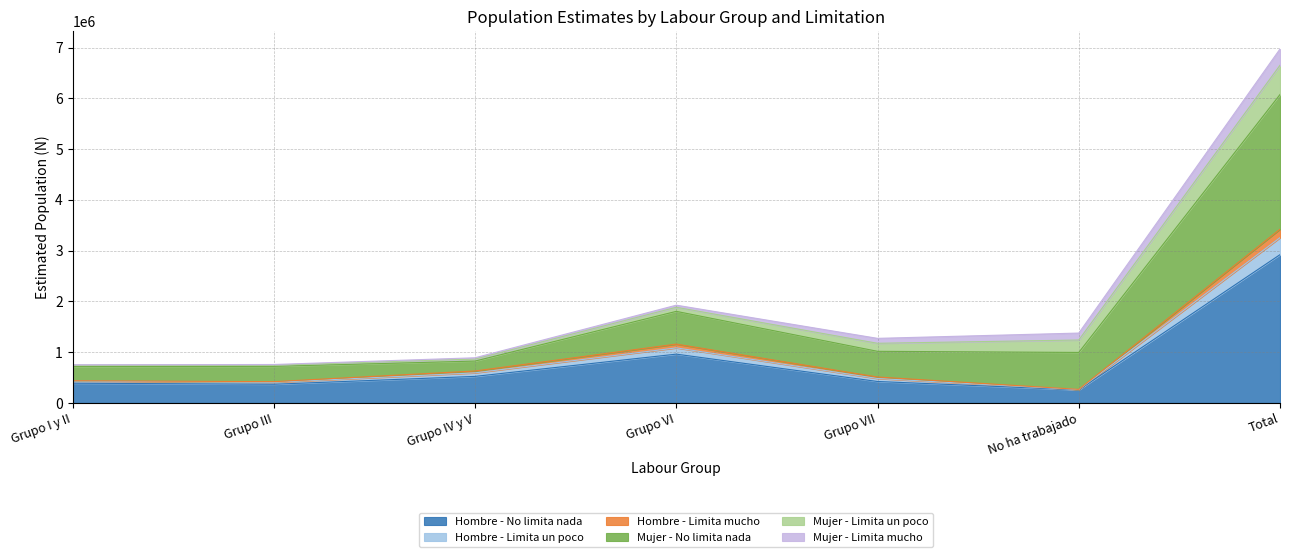

What is the total value across all series at Total?

6972034